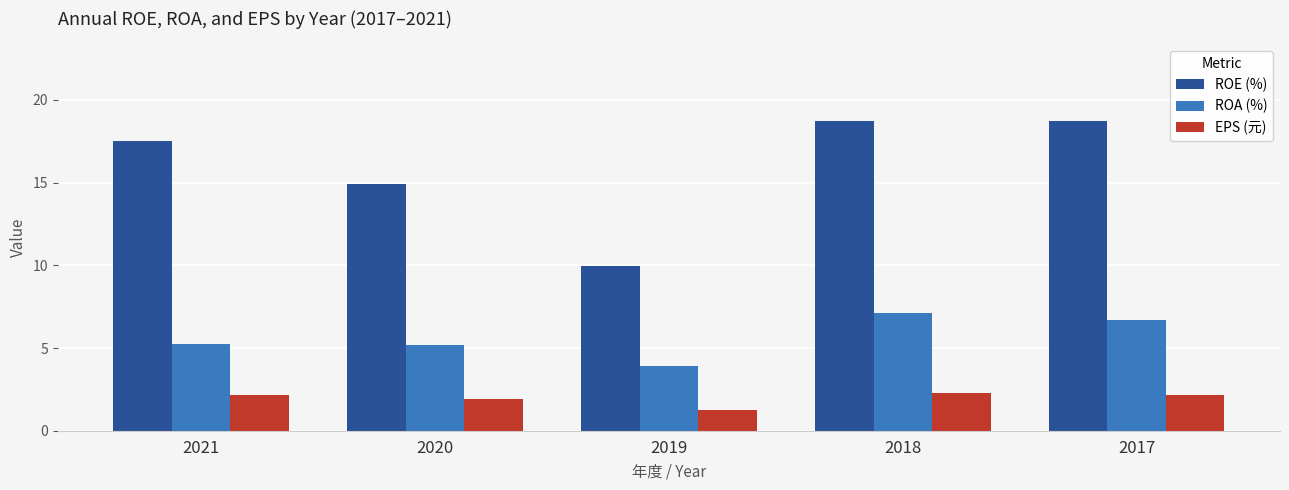

What is the maximum value for EPS (元)?

2.3